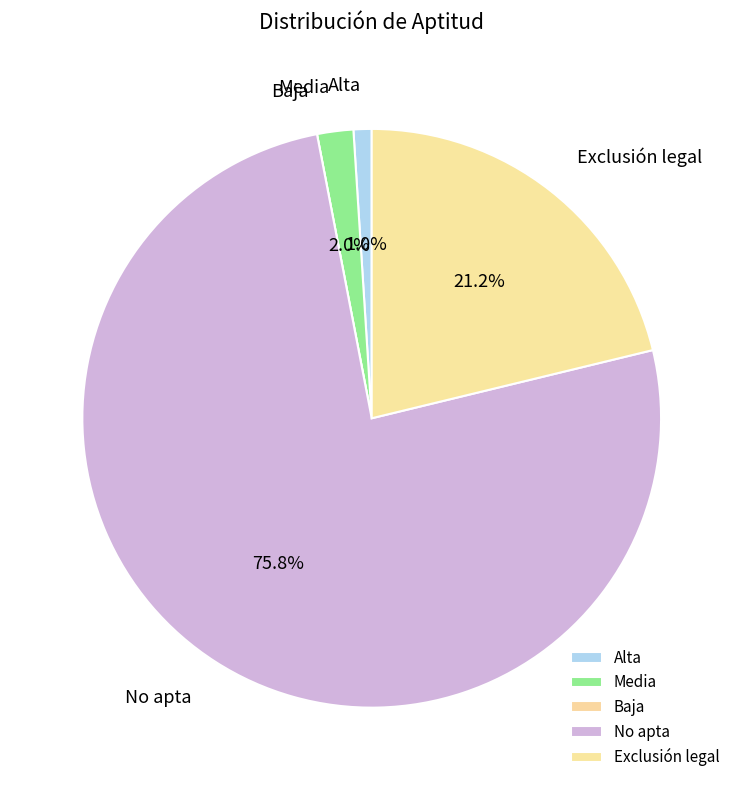

Does Alta account for over 50% of the chart?

No